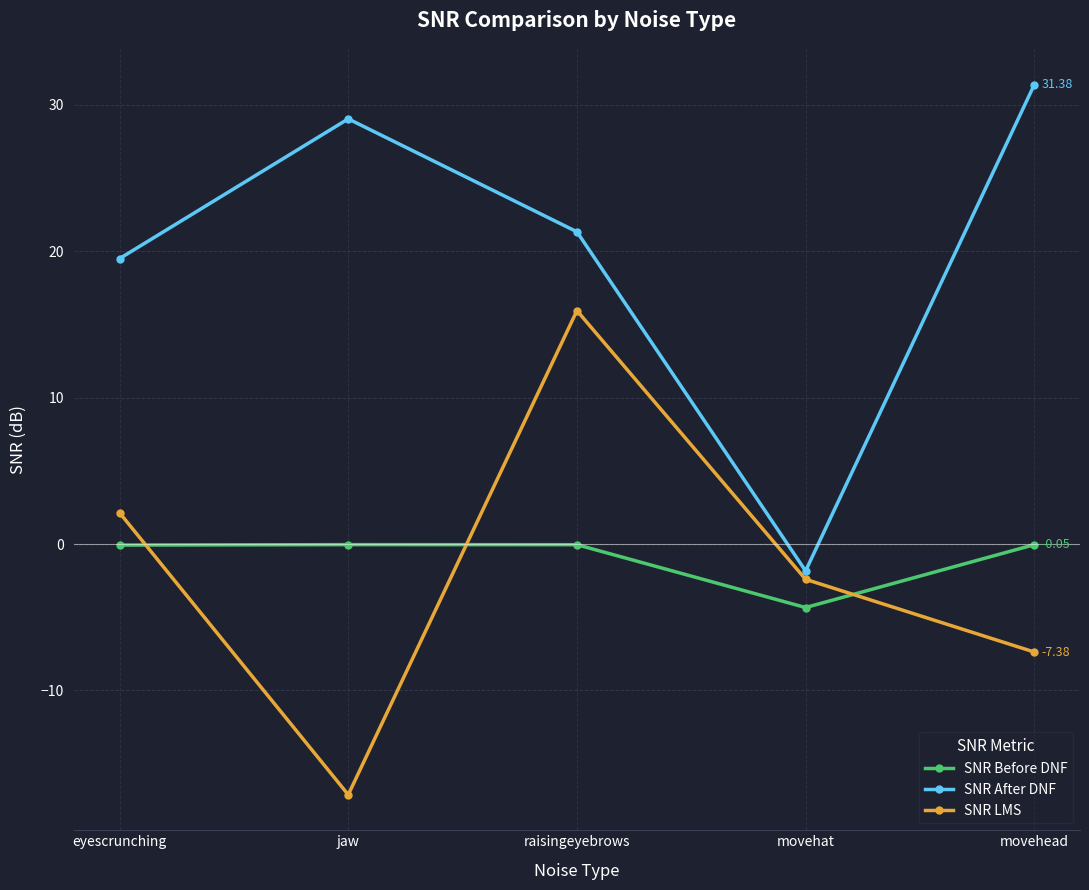

True or false: SNR Before DNF has more than 2 points higher than both neighbors.

False